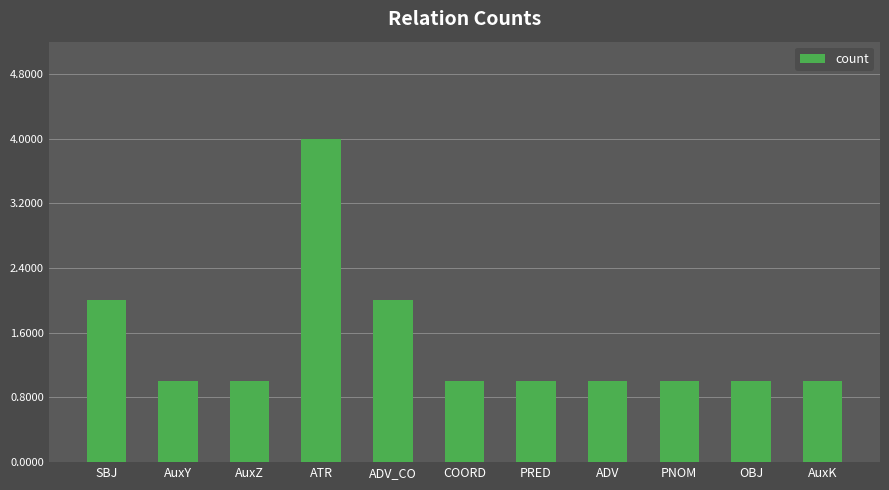

Approximately how many times larger is the value at AuxY compared to ADV?

1.0